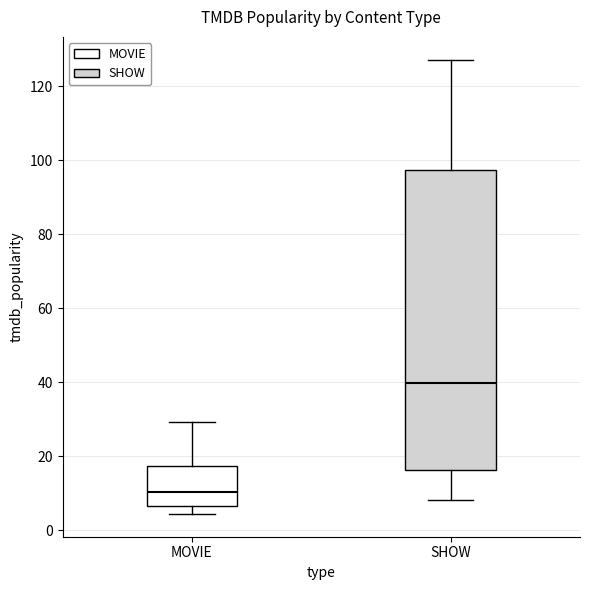

Which box has the highest median line?

SHOW